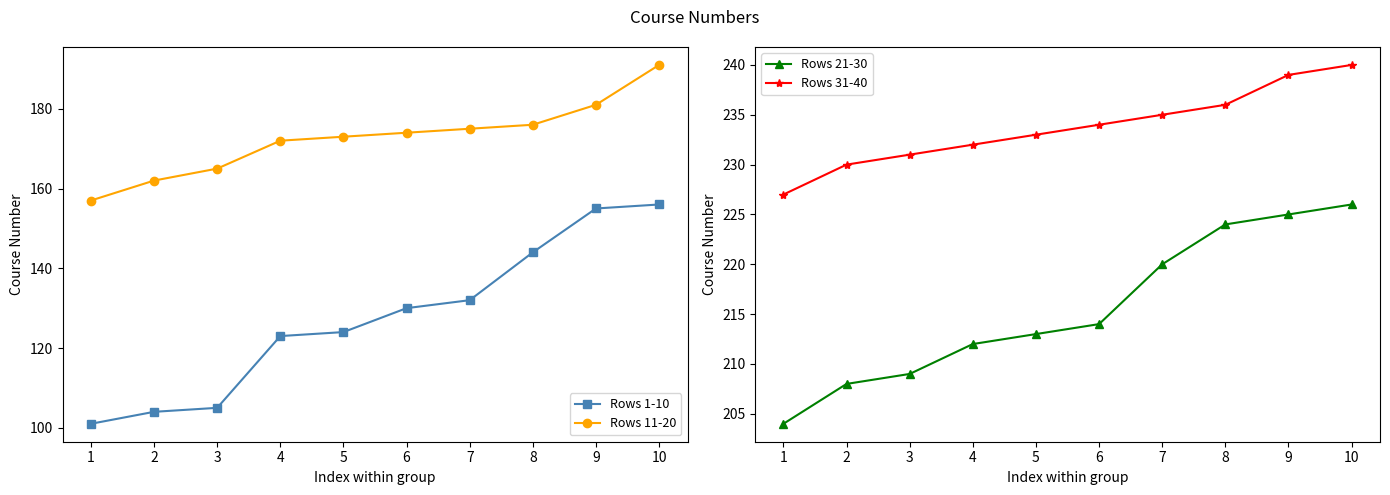

True or false: Rows 1-10 and Rows 21-30 intersect in this chart.

False